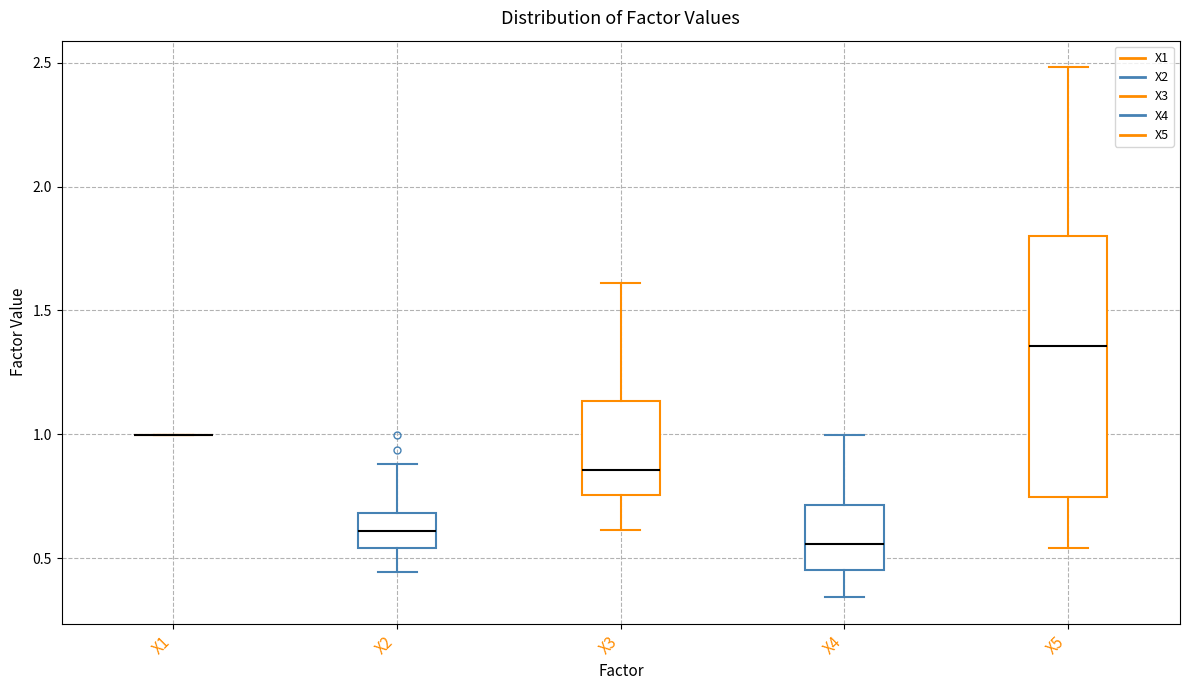

Reading left to right, read every box against the y-axis: the position of its median line, the range the box covers, and the ends of its whiskers. The values are not printed on the chart, so give them approximately, as read against the axis.

X1: box collapsed to a line at 1.00, whiskers 1.00 to 1.00
X2: median 0.60, box 0.55 to 0.70, whiskers 0.45 to 0.90
X3: median 0.85, box 0.75 to 1.15, whiskers 0.60 to 1.60
X4: median 0.55, box 0.45 to 0.70, whiskers 0.35 to 1.00
X5: median 1.35, box 0.75 to 1.80, whiskers 0.55 to 2.50